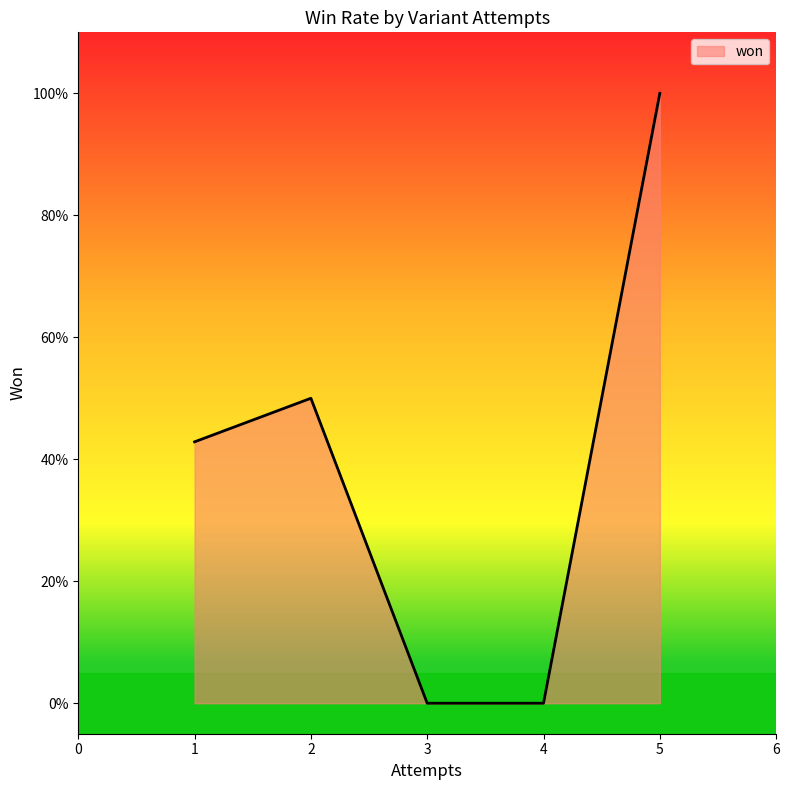

Does the chart have visible grid lines?

No